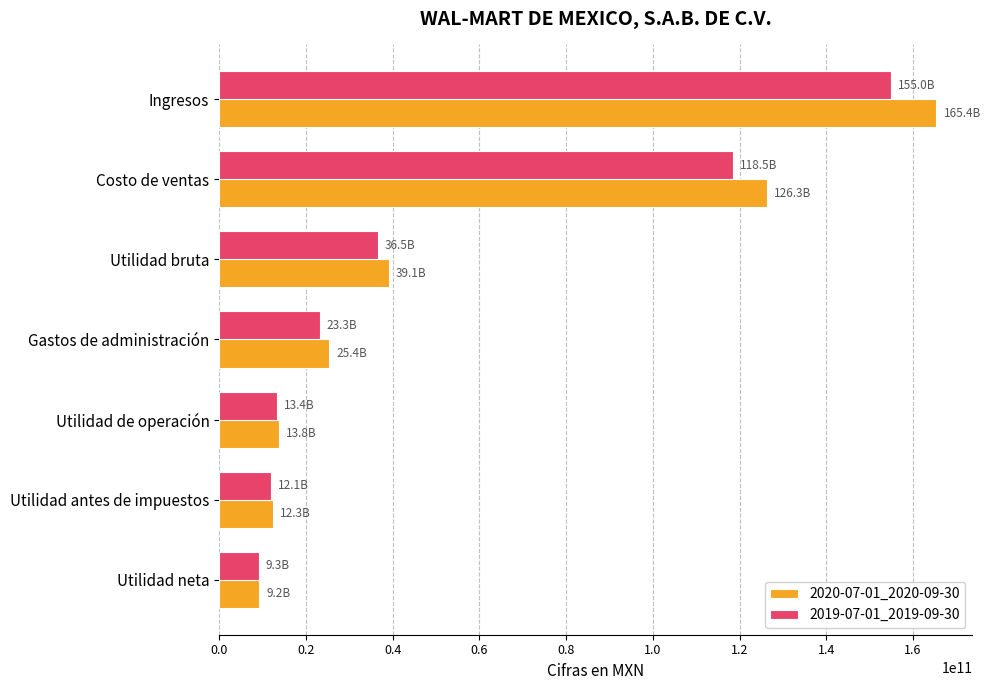

At which label is 2020-07-01_2020-09-30 closest to 87278908000?

Costo de ventas